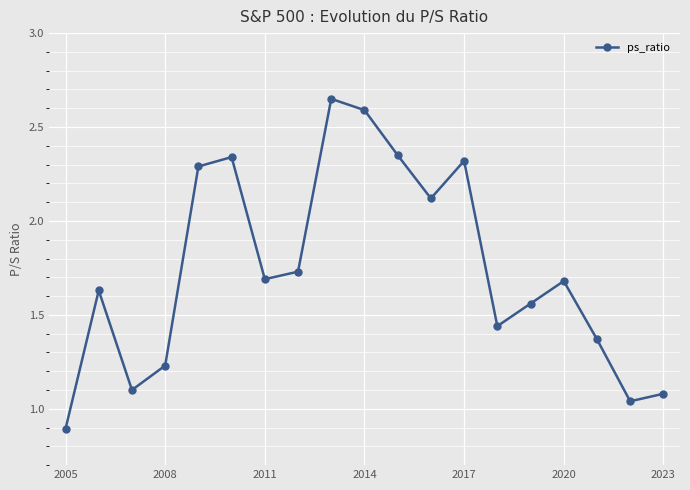

What is the minimum value shown in the chart?

0.9